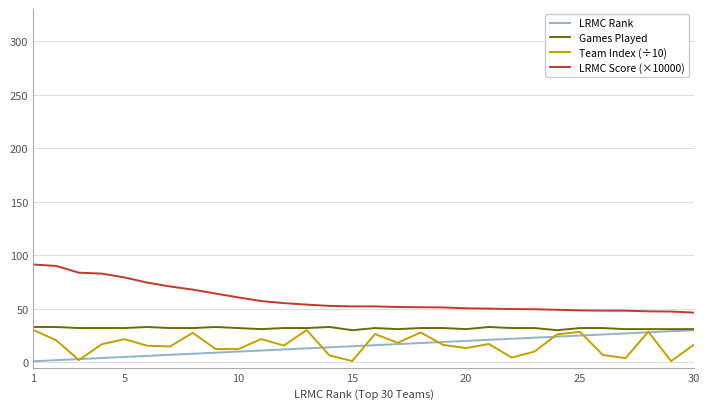

True or false: LRMC Score (×10000) and Games Played intersect in this chart.

False